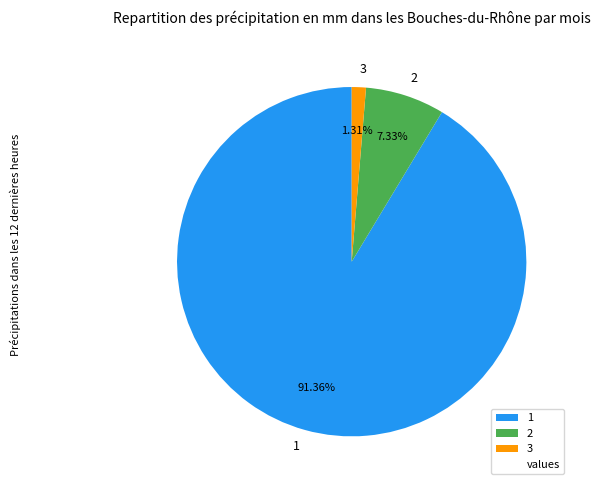

To the nearest percent, what is the difference between the largest and smallest slice percentages?

90%